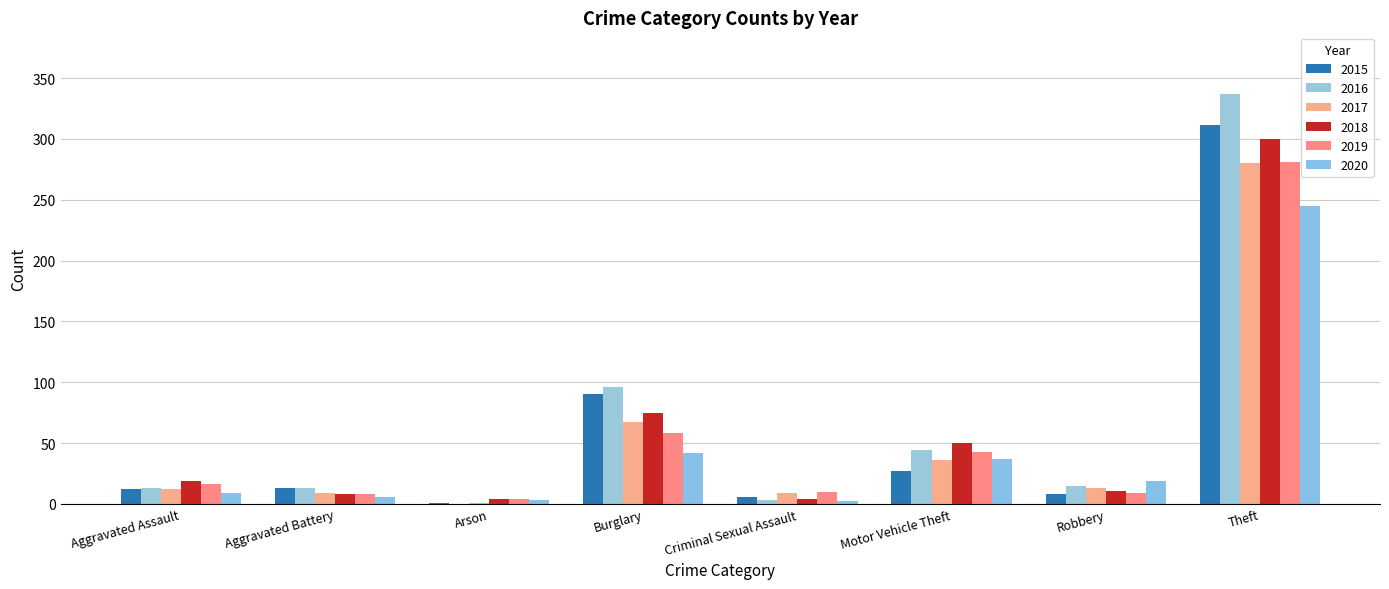

At which category does the chart reach its minimum across all series?

Arson